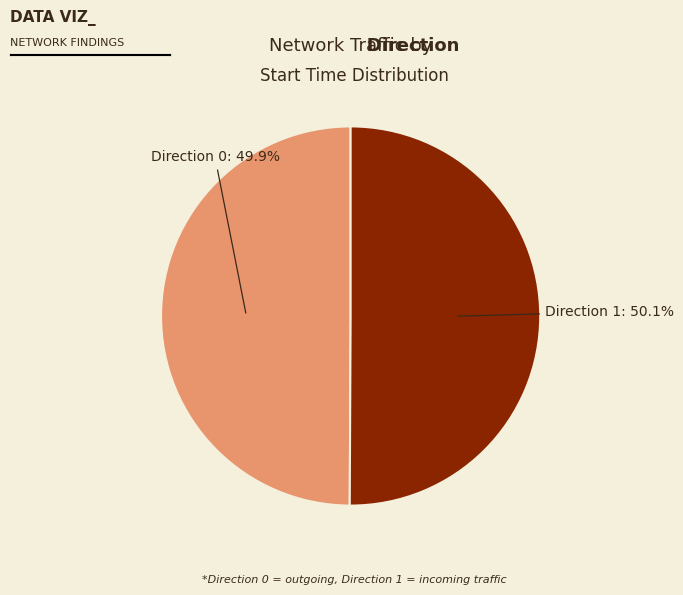

Do Direction 0 and Direction 1 together represent more than half of the pie?

Yes